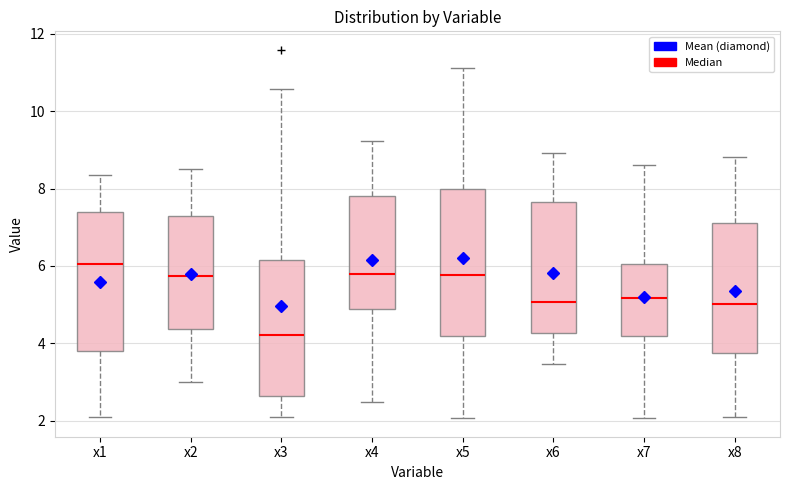

Where is the upper edge of the box for x8 on the y-axis? The values are not printed on the chart, so give them approximately, as read against the axis.

7.2